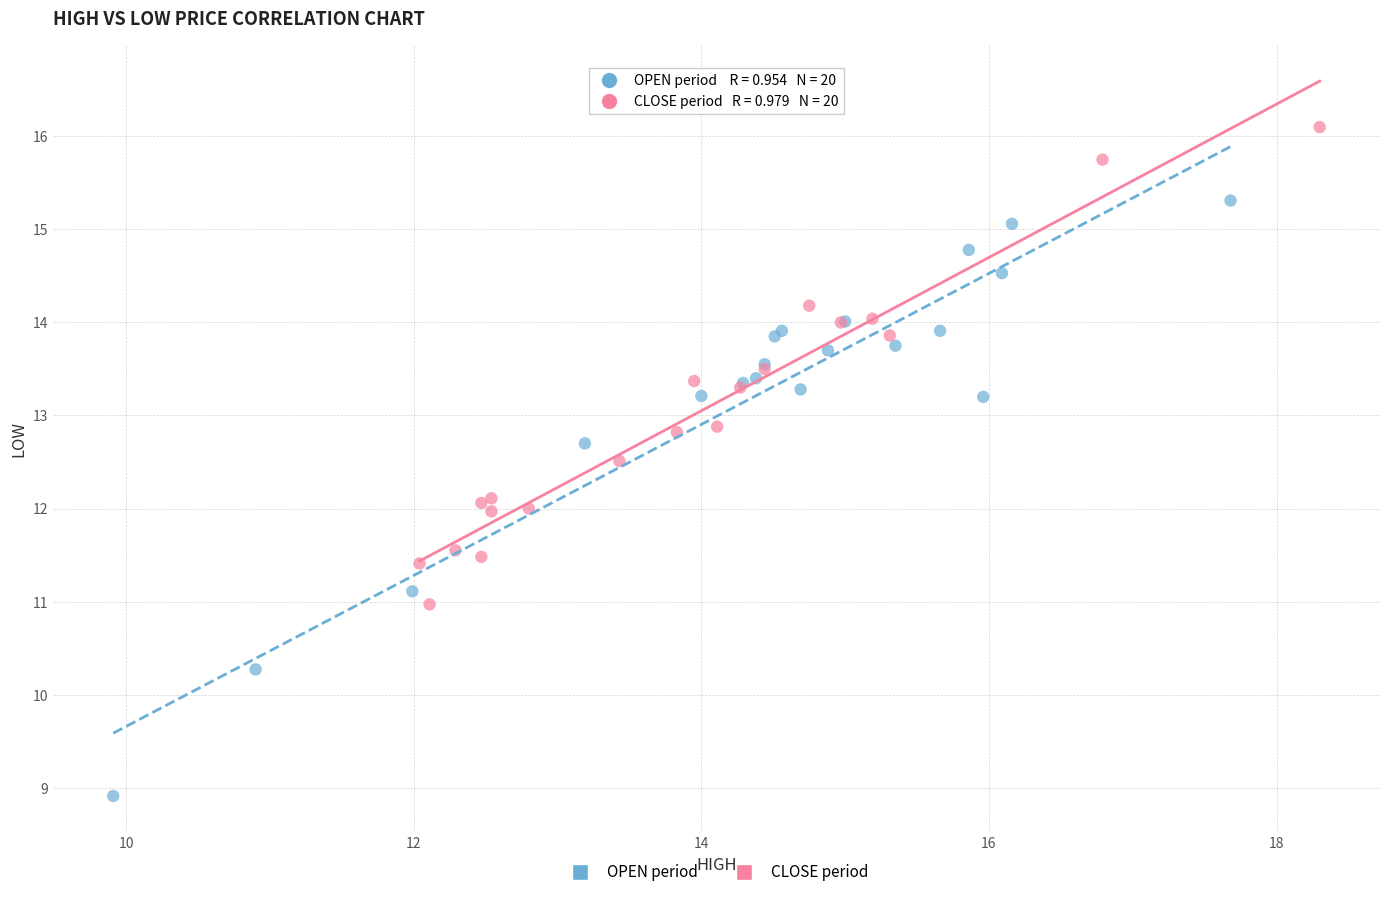

Which series has the largest Y range (max minus min)?

OPEN period